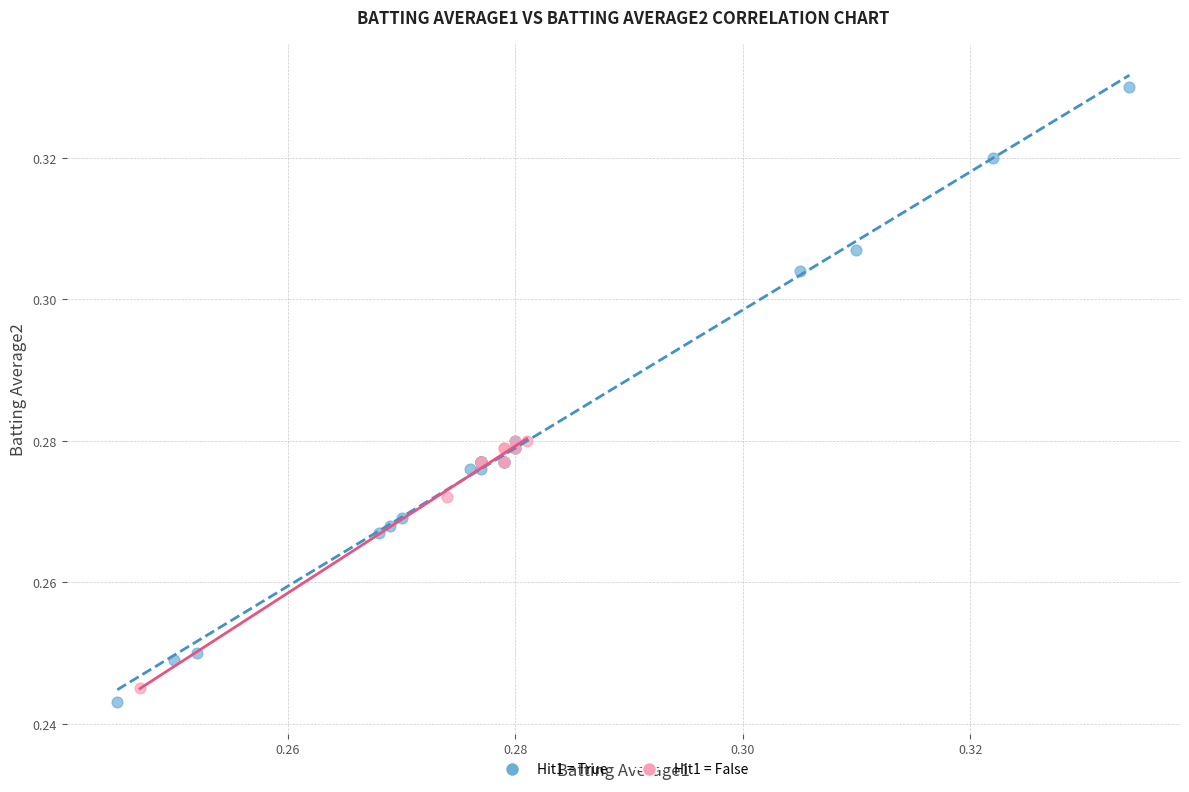

What are all the series names shown in the legend?

Hit1 = True, Hit1 = False